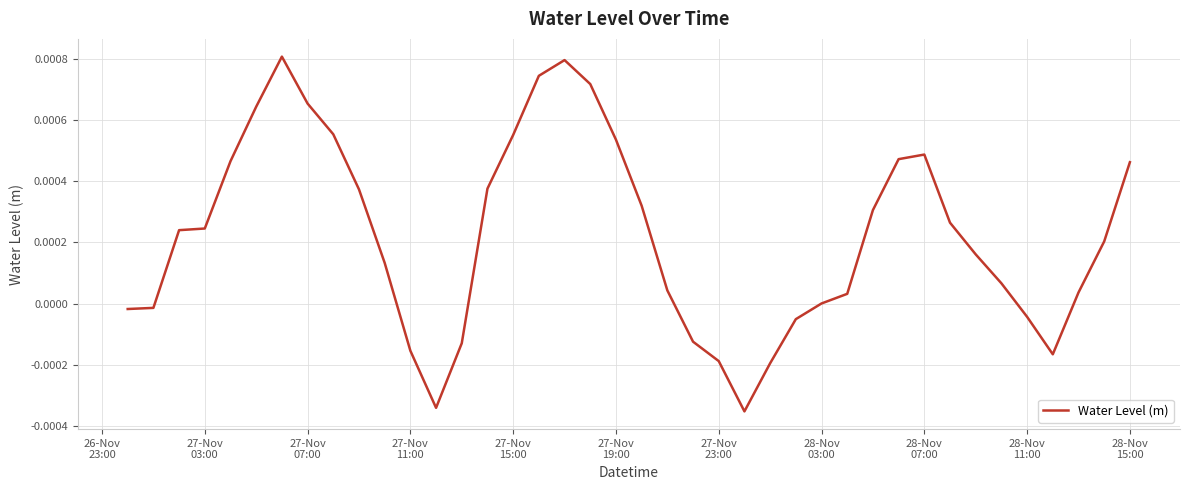

How many lines are shown in the chart?

1